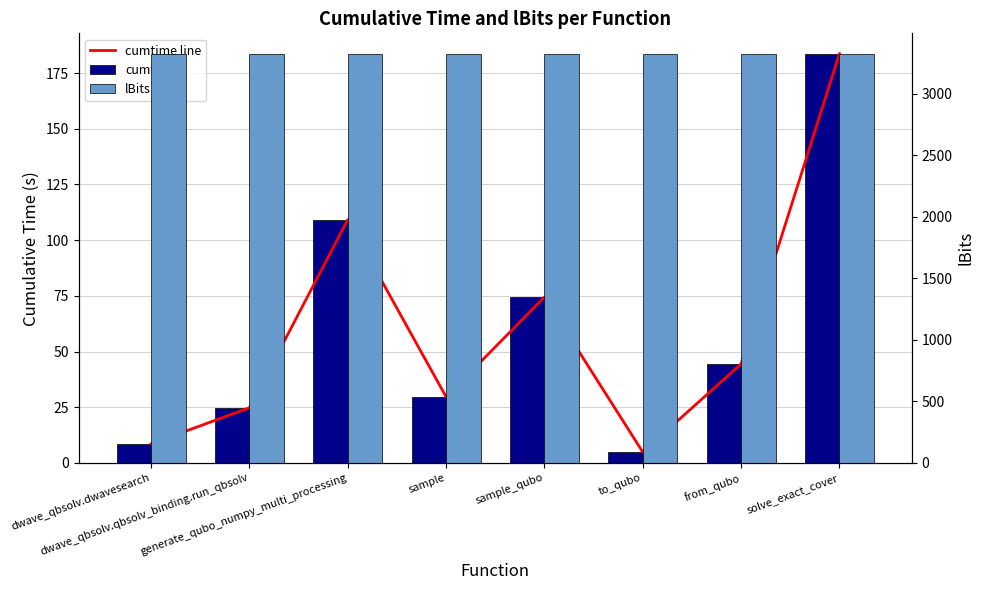

Read the lBits value at sample_qubo.

3325.0